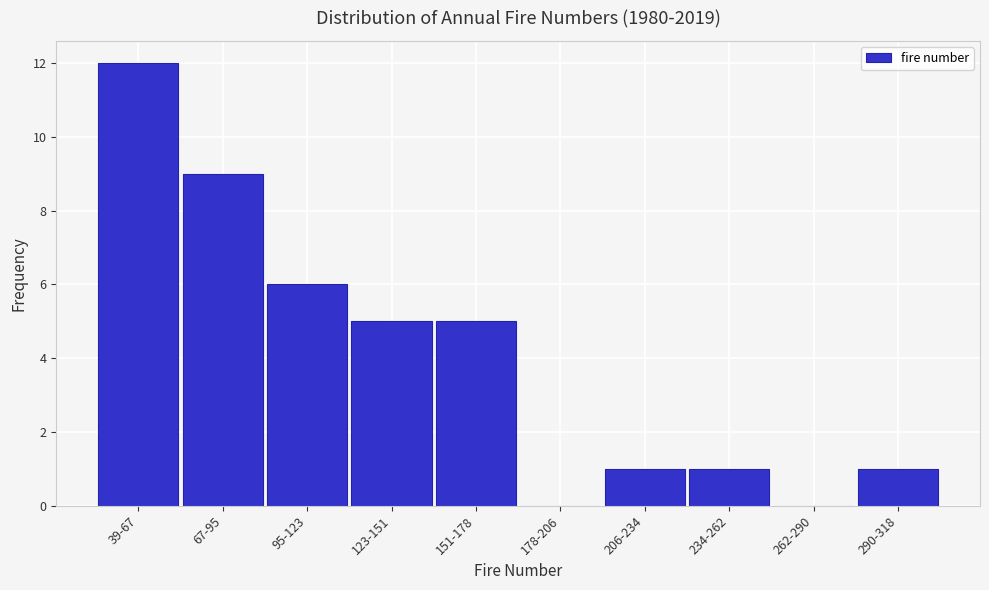

Reading right to left, extract all data points from this chart.

290-318=1	262-290=0	234-262=1	206-234=1	178-206=0	151-178=5	123-151=5	95-123=6	67-95=9	39-67=12